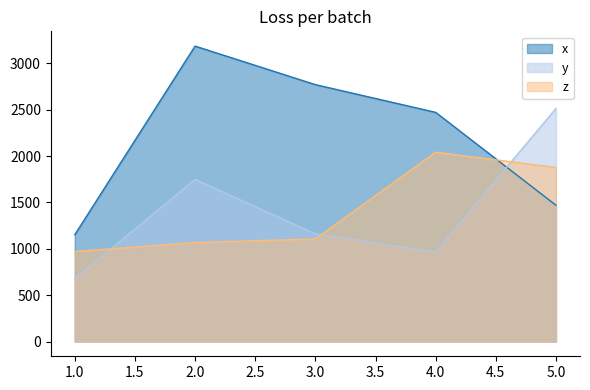

True or false: x has a value of 1152.3 at 1.0.

True